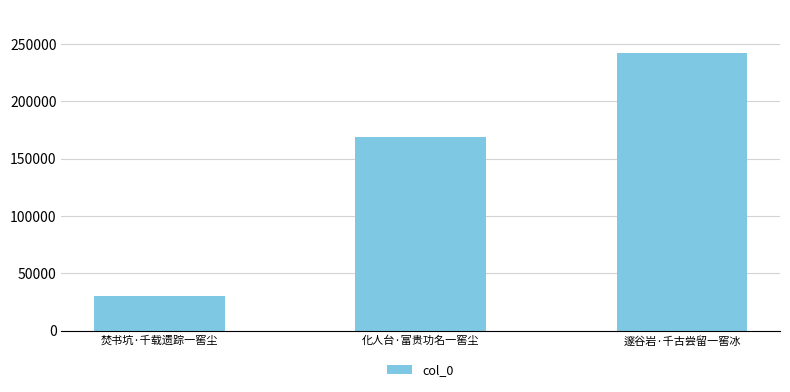

What is the value of the 1st bar from the left?

30011